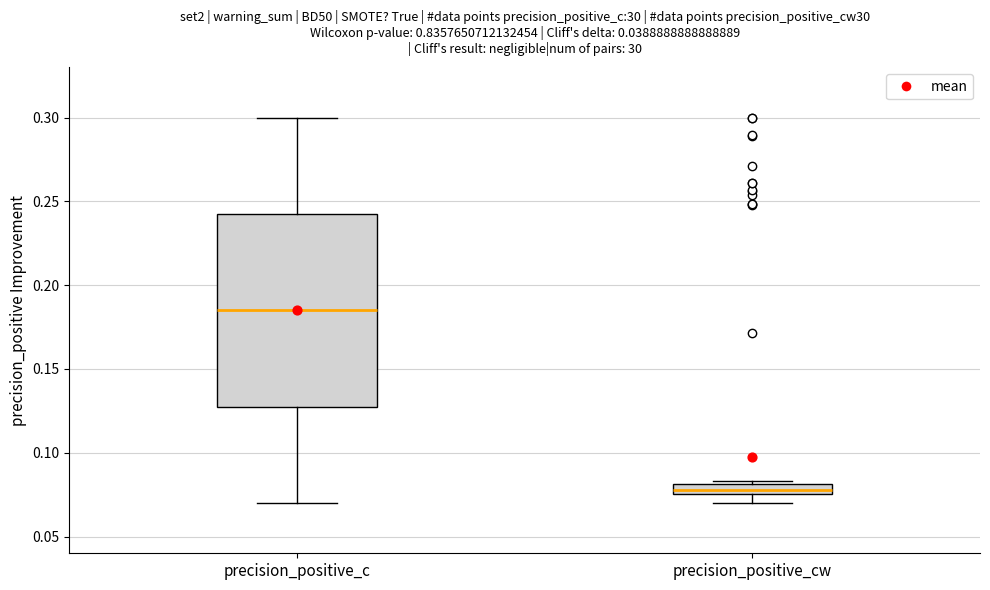

Which box has the highest median line?

precision_positive_c